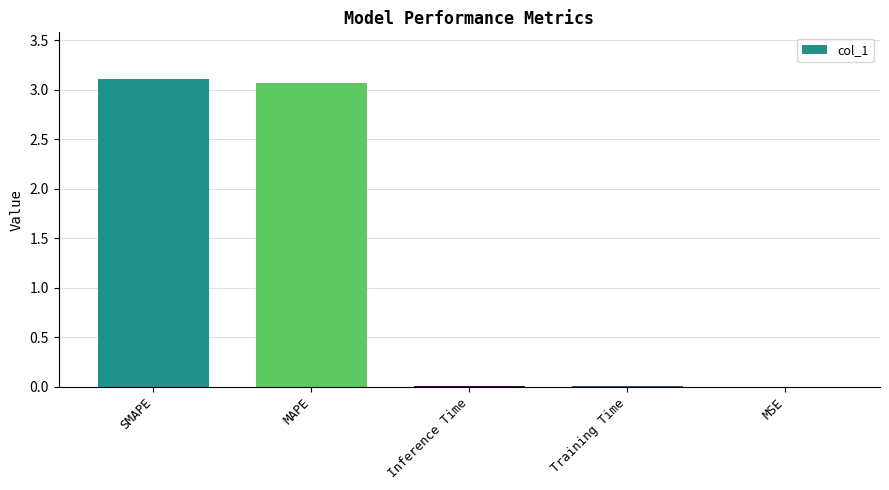

What value does the data have at SMAPE?

3.1